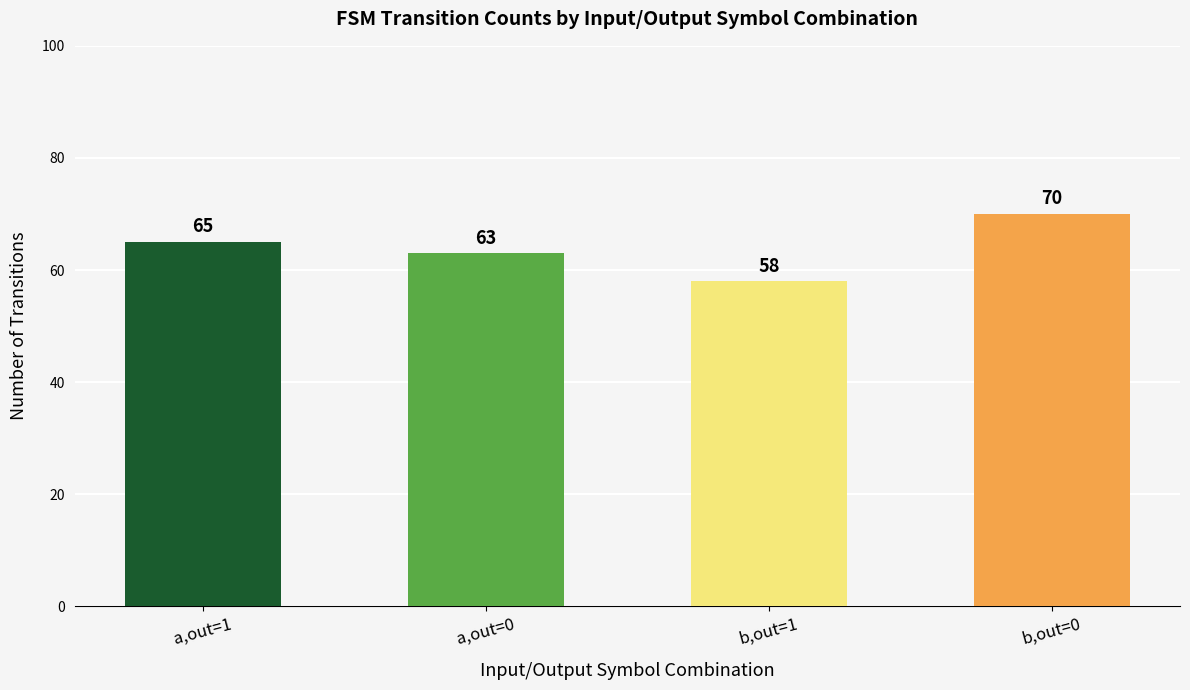

What is the difference between the maximum and minimum values?

12